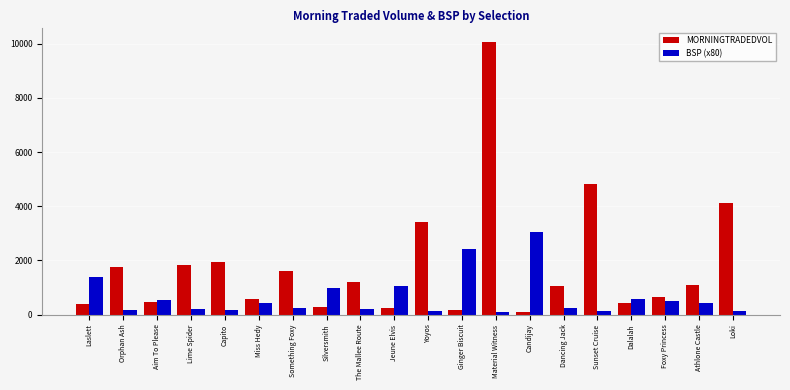

What is the sum of all BSP (x80) values?

13207.2